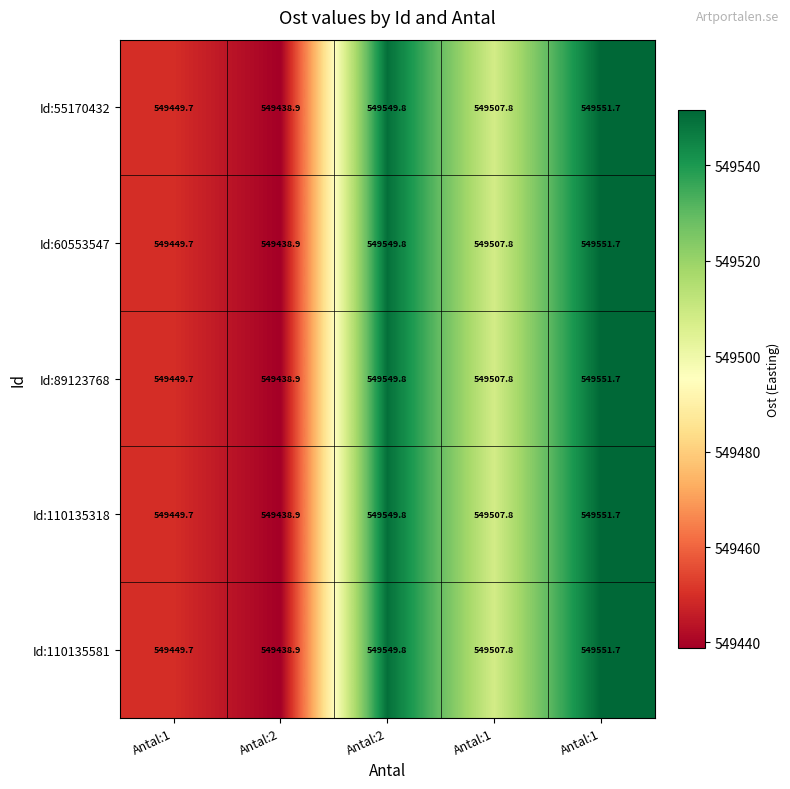

Which series changed the most between Antal:2 and Antal:1?

Id:55170432